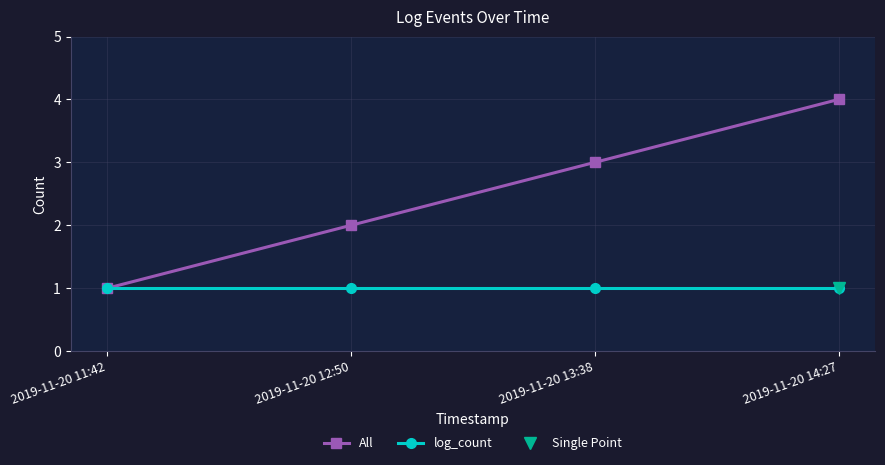

Which series has the widest spread of values?

All